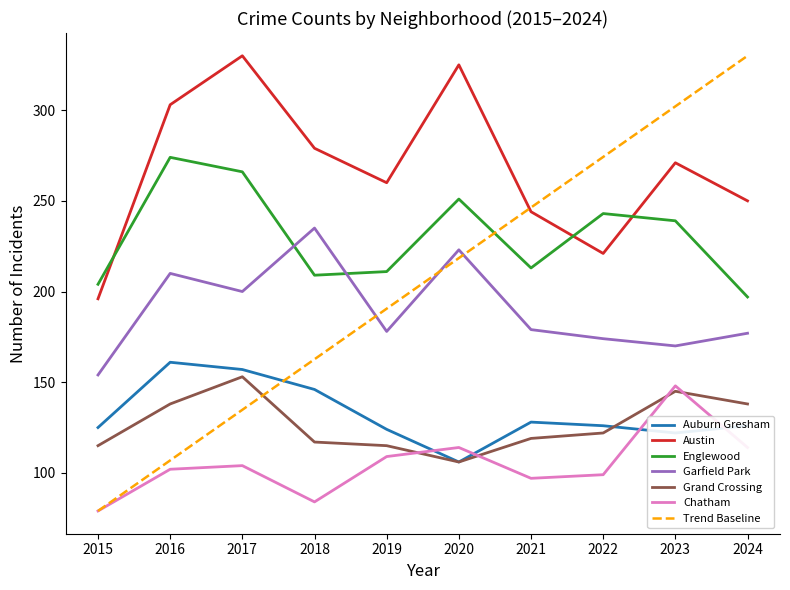

True or false: Englewood and Garfield Park cross at least once.

True